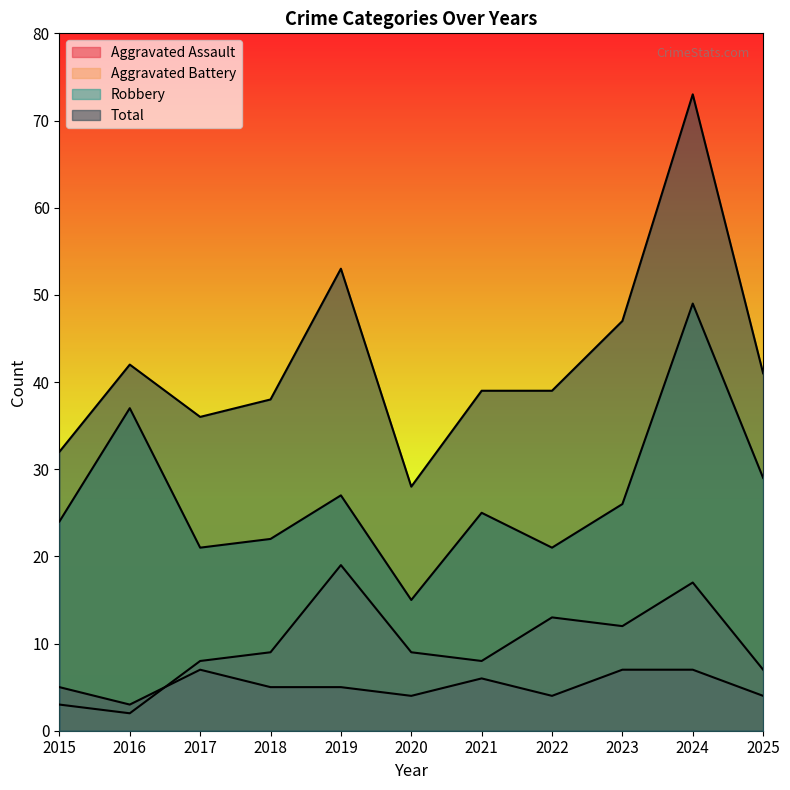

The Total series shows 41 at 2025. True or false?

True